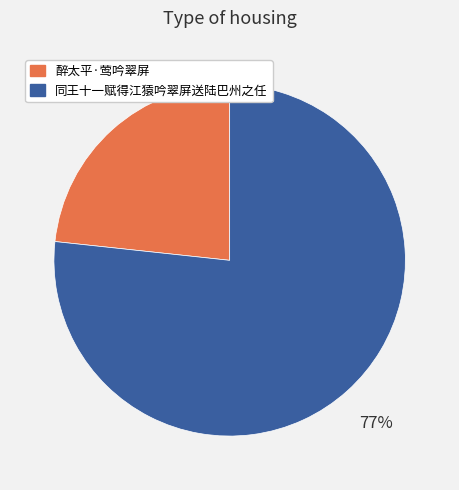

To the nearest percent, what is the average slice percentage?

50%